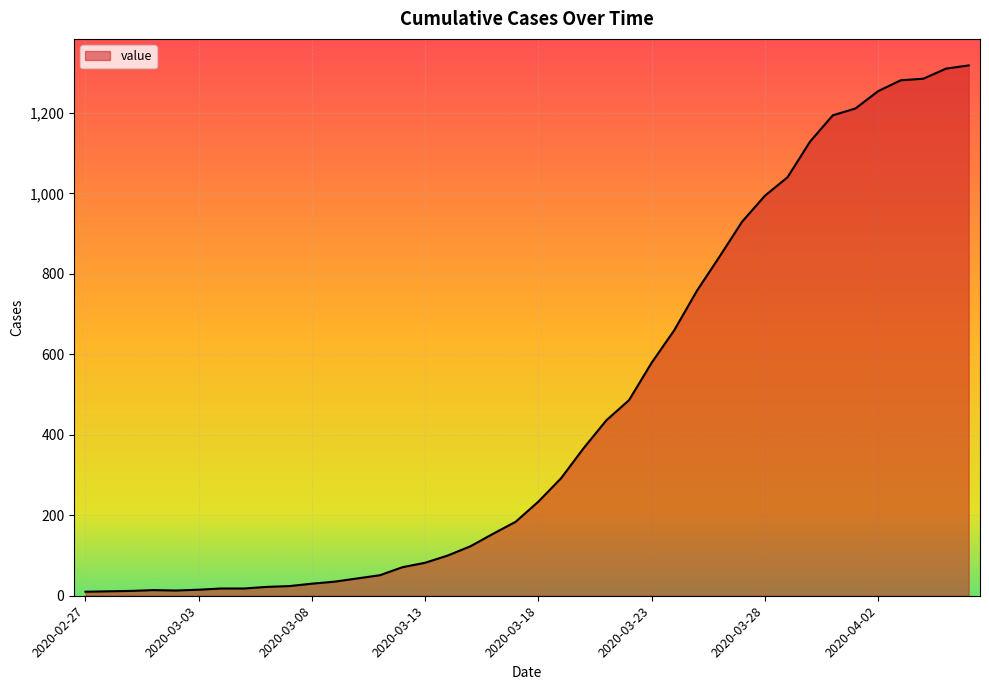

What is the greatest value displayed?

1318